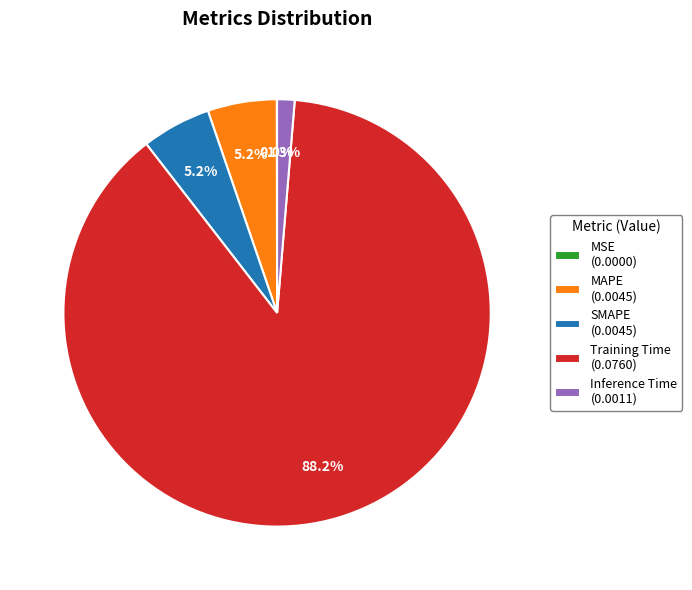

Does Training Time represent more than half of the total?

Yes